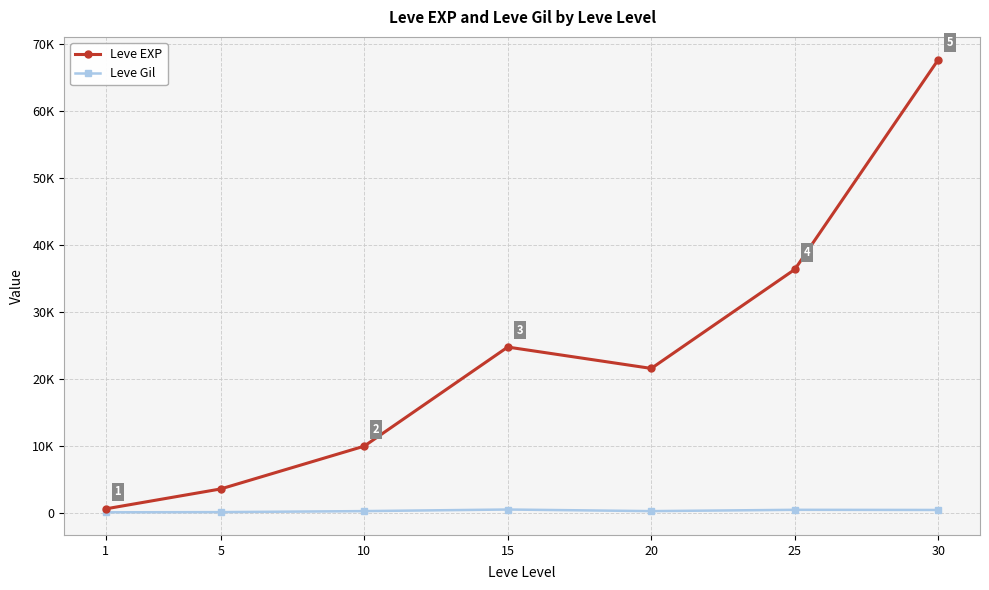

True or false: Leve Gil and Leve EXP cross at least once.

False